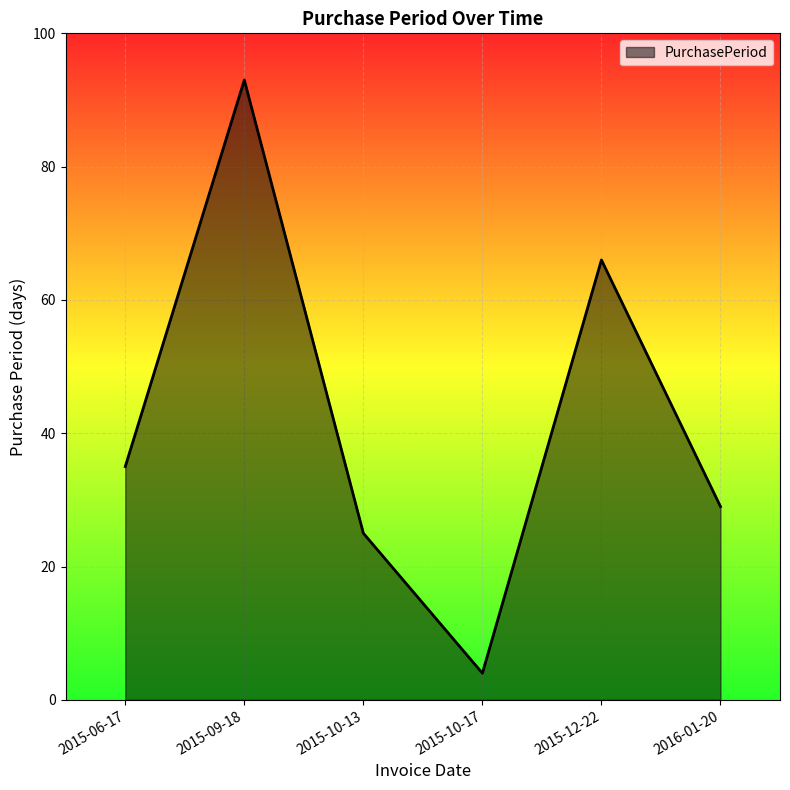

Where is the data nearest to the value 48?

2015-06-17